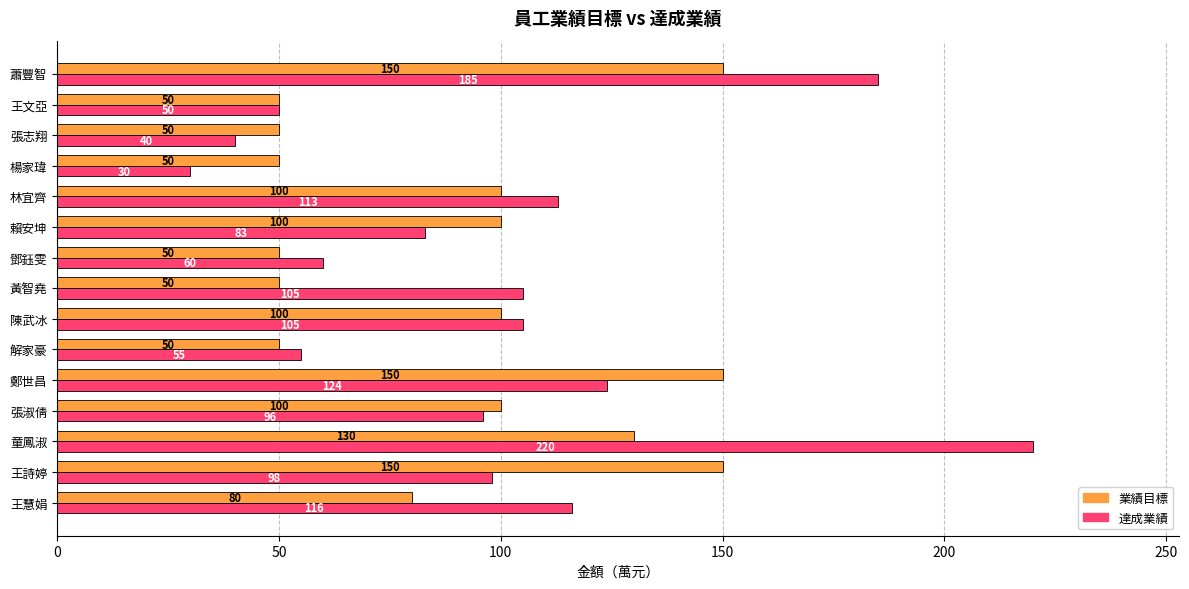

What is the average value of the 業績目標 series?

91